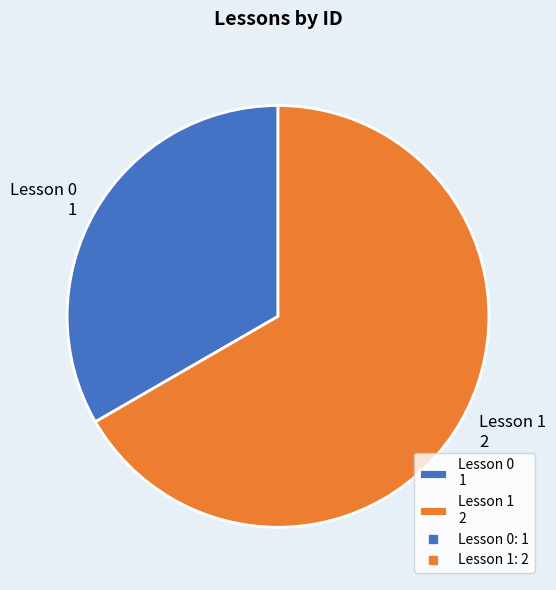

Do Lesson 0 1 and Lesson 1 2 together represent more than half of the pie?

Yes